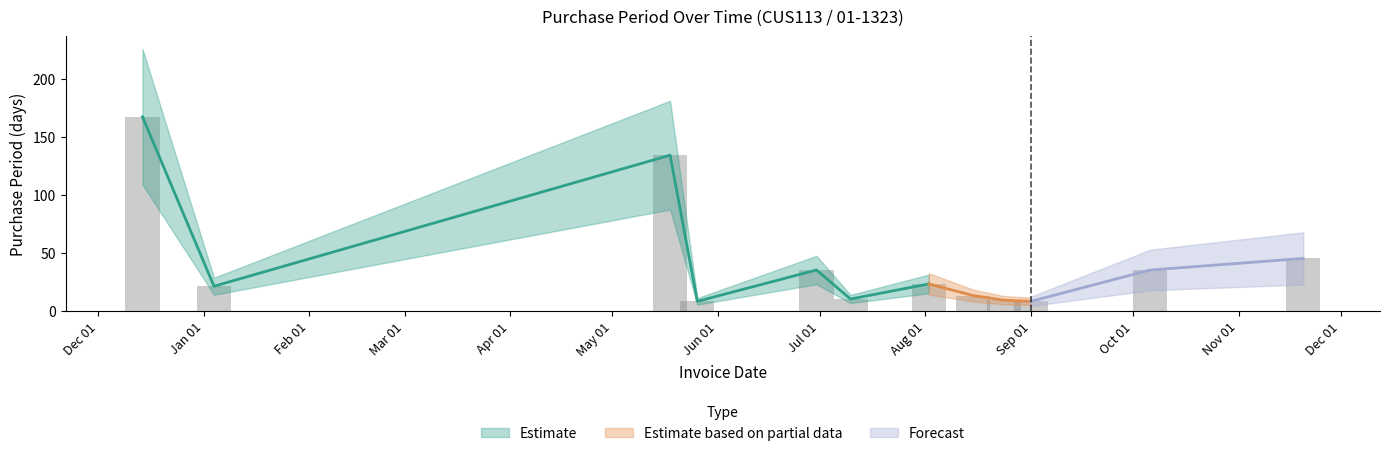

What is the label of the 5th bar from the left?

Jul 01